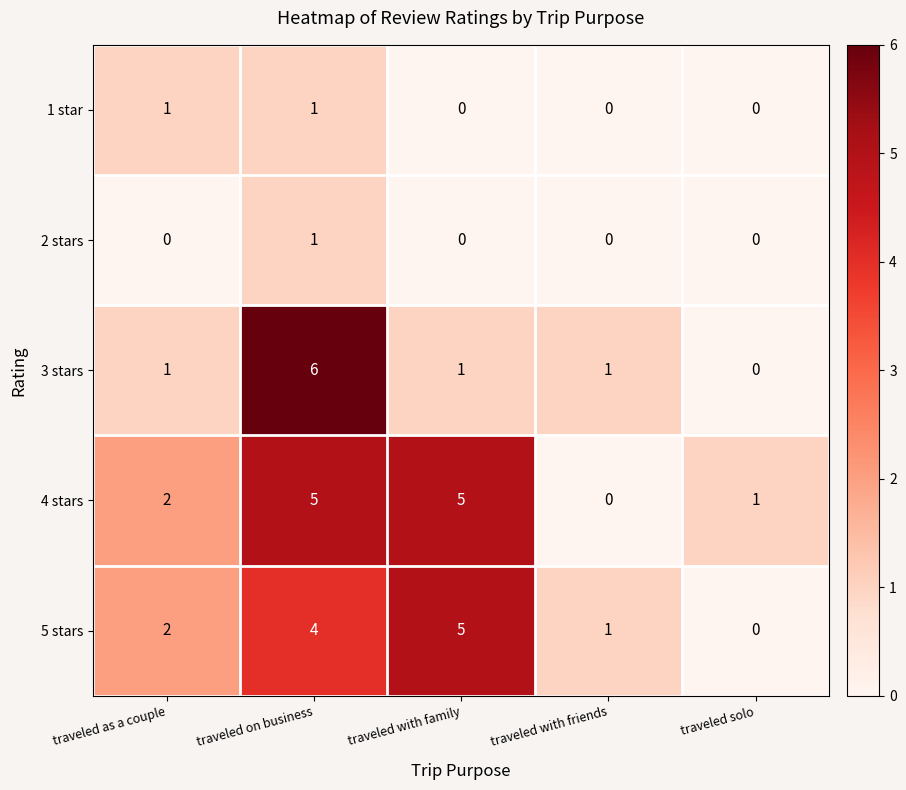

Between traveled as a couple and traveled on business, which series saw the biggest shift?

3 stars